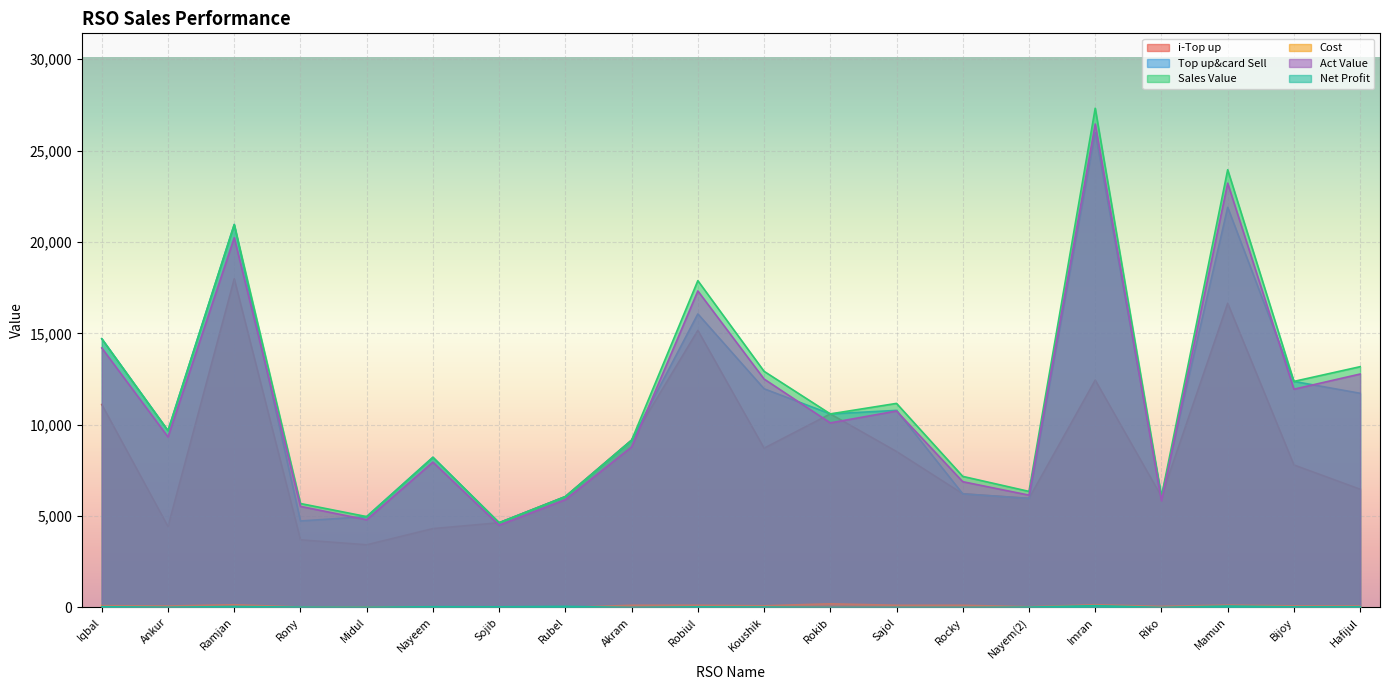

How many data points in Cost are less than 92?

10